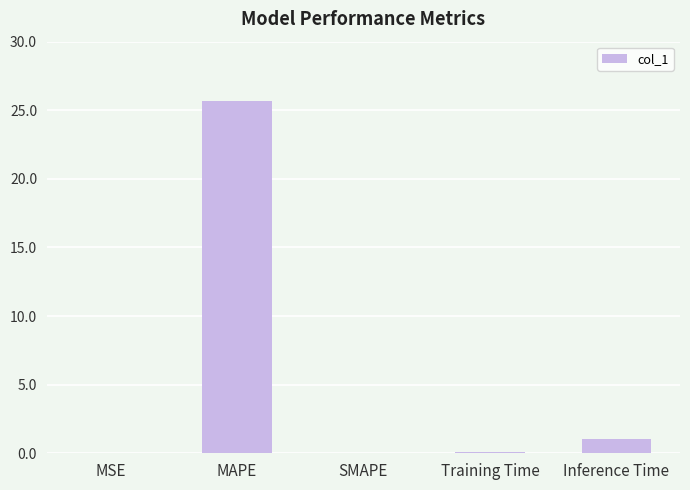

True or false: the data shows 39.7 at MAPE.

False